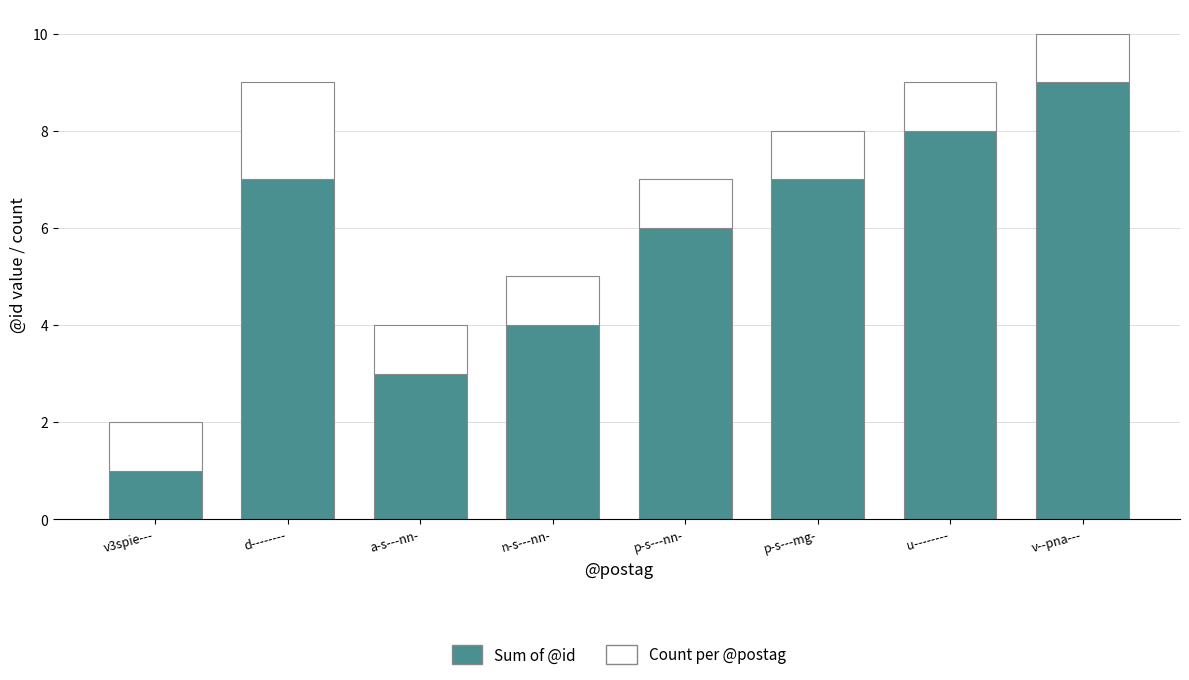

Read the Sum of @id value at a-s---nn-.

3